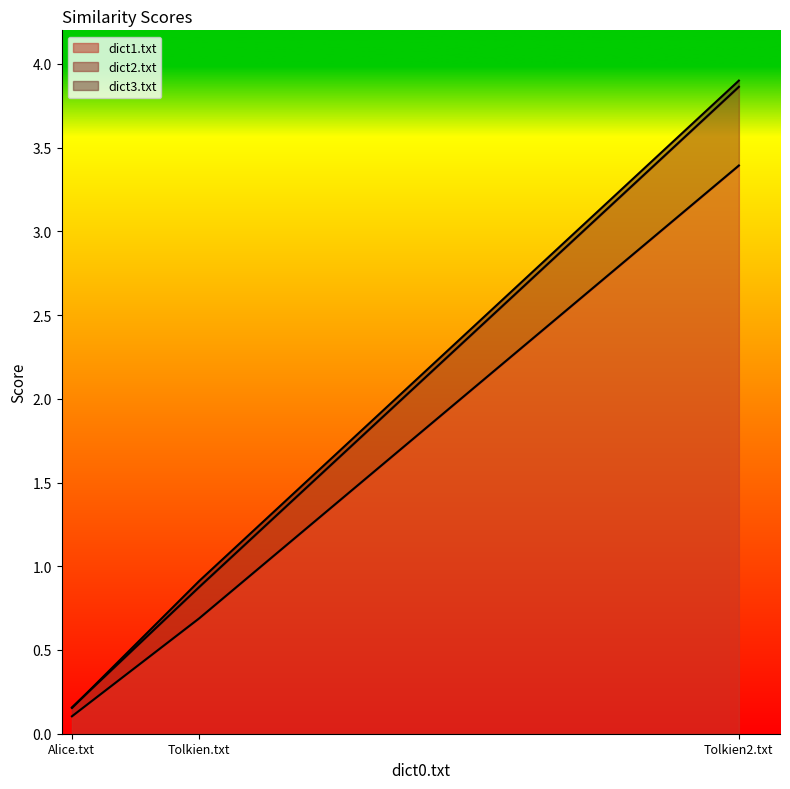

What are all the series names shown in the legend?

dict1.txt, dict2.txt, dict3.txt